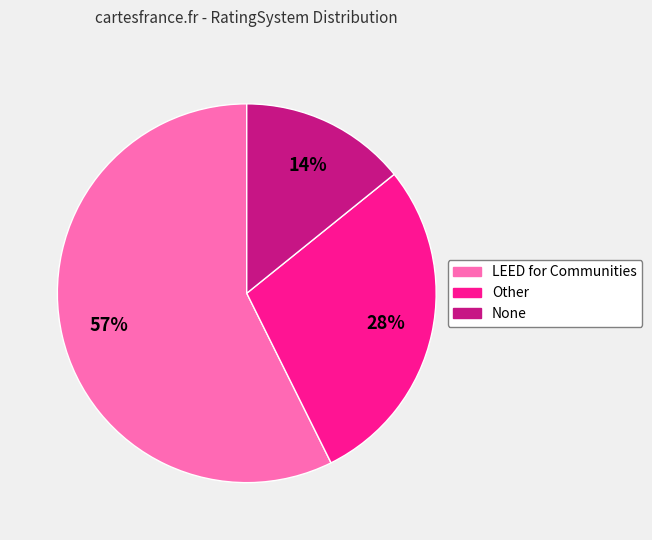

The LEED for Communities slice represents 57% of the pie. True or false?

True